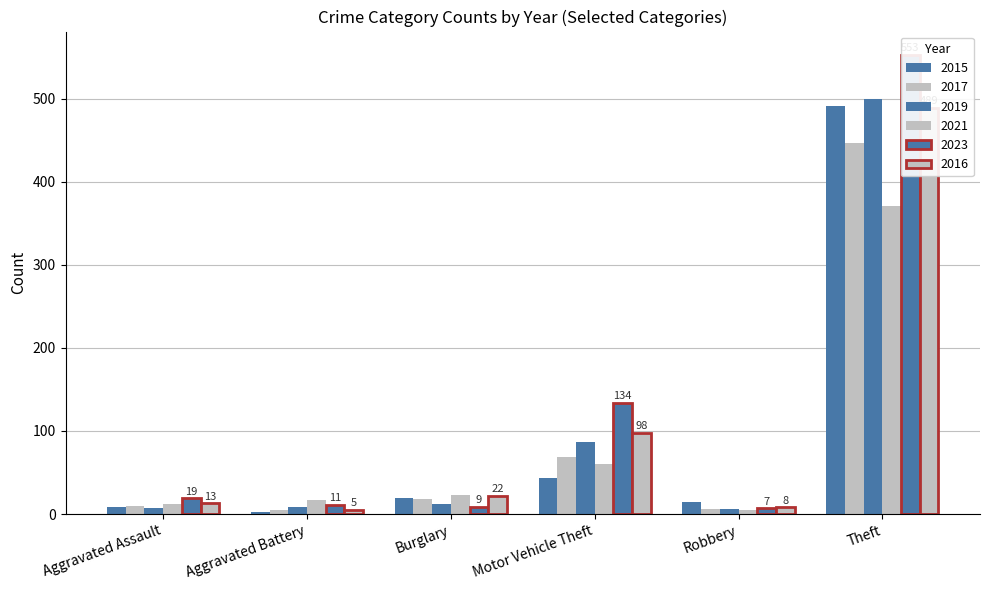

How many distinct data groups are displayed?

6